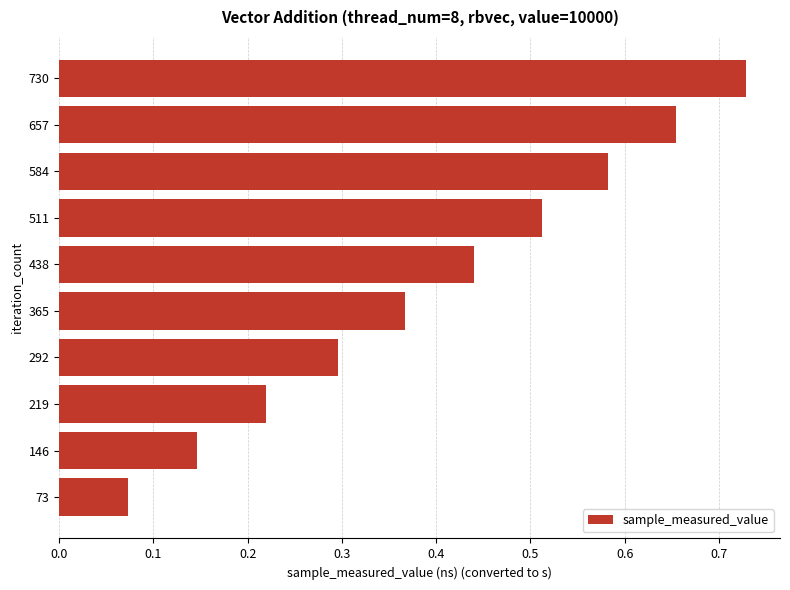

Rank the categories by value from highest to lowest.

730, 657, 584, 511, 438, 365, 292, 219, 146, 73